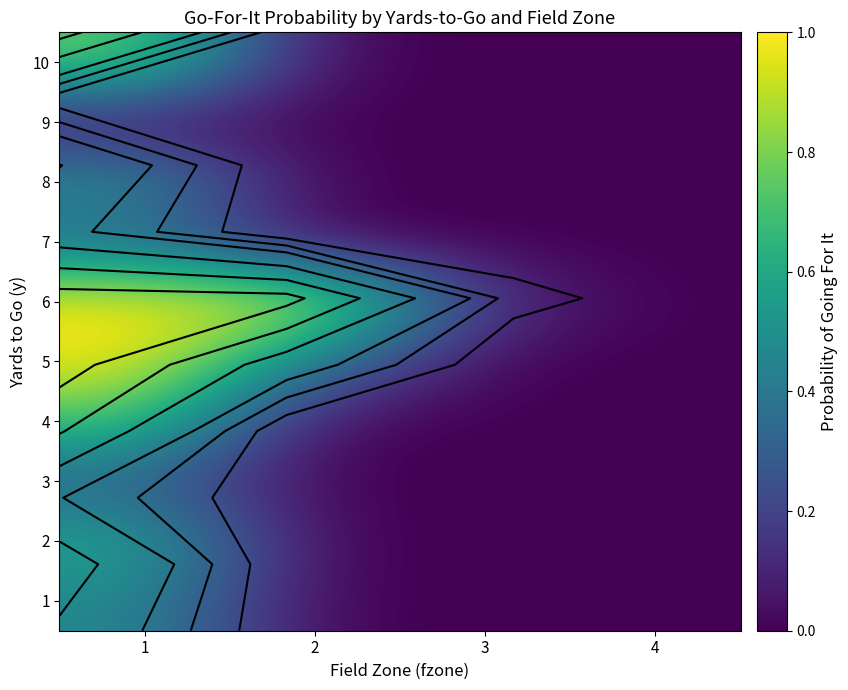

At how many categories does at least one series exceed 0?

3